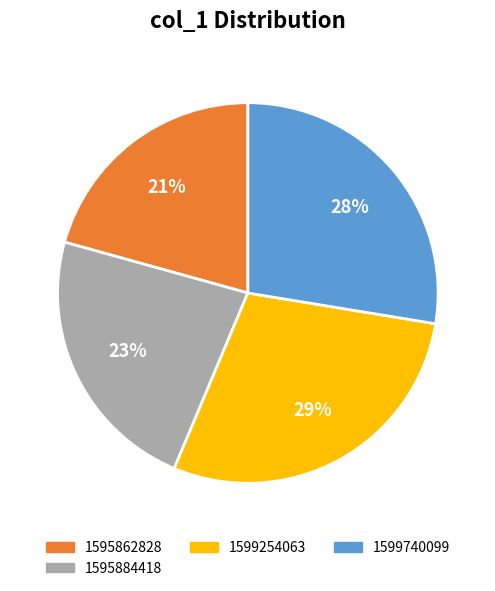

To the nearest percent, what is the difference between the largest and smallest slice percentages?

8%